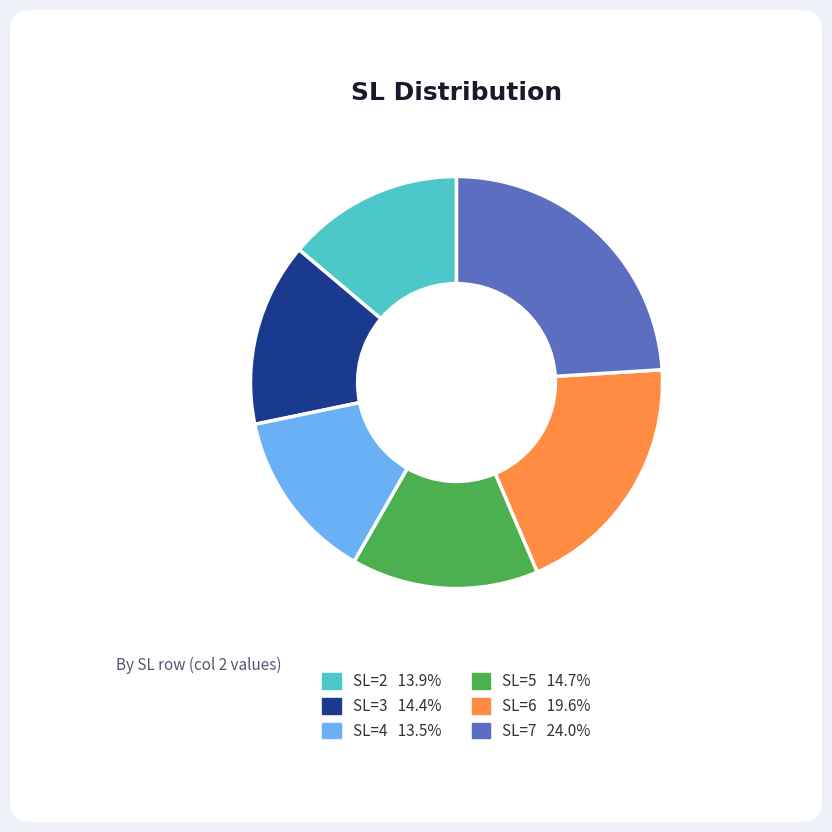

Which slice is the largest?

SL=7